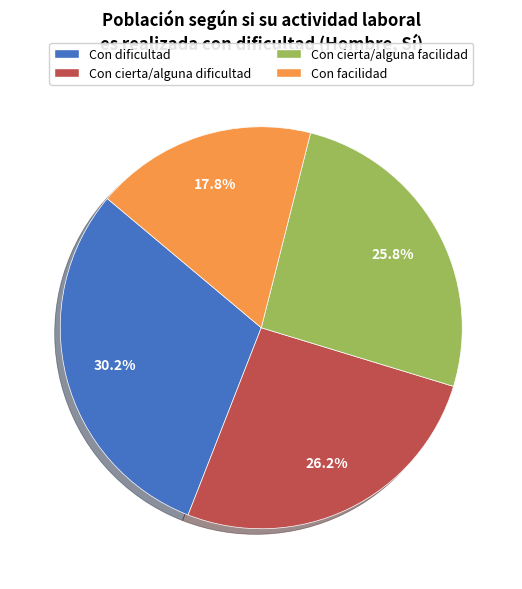

How many segments does this pie chart have?

4